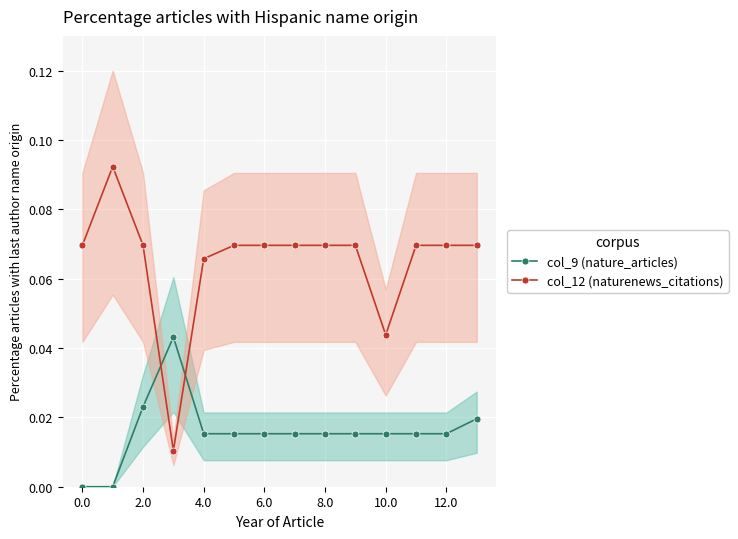

What are all the series names shown in the legend?

col_9 (nature_articles), col_12 (naturenews_citations)